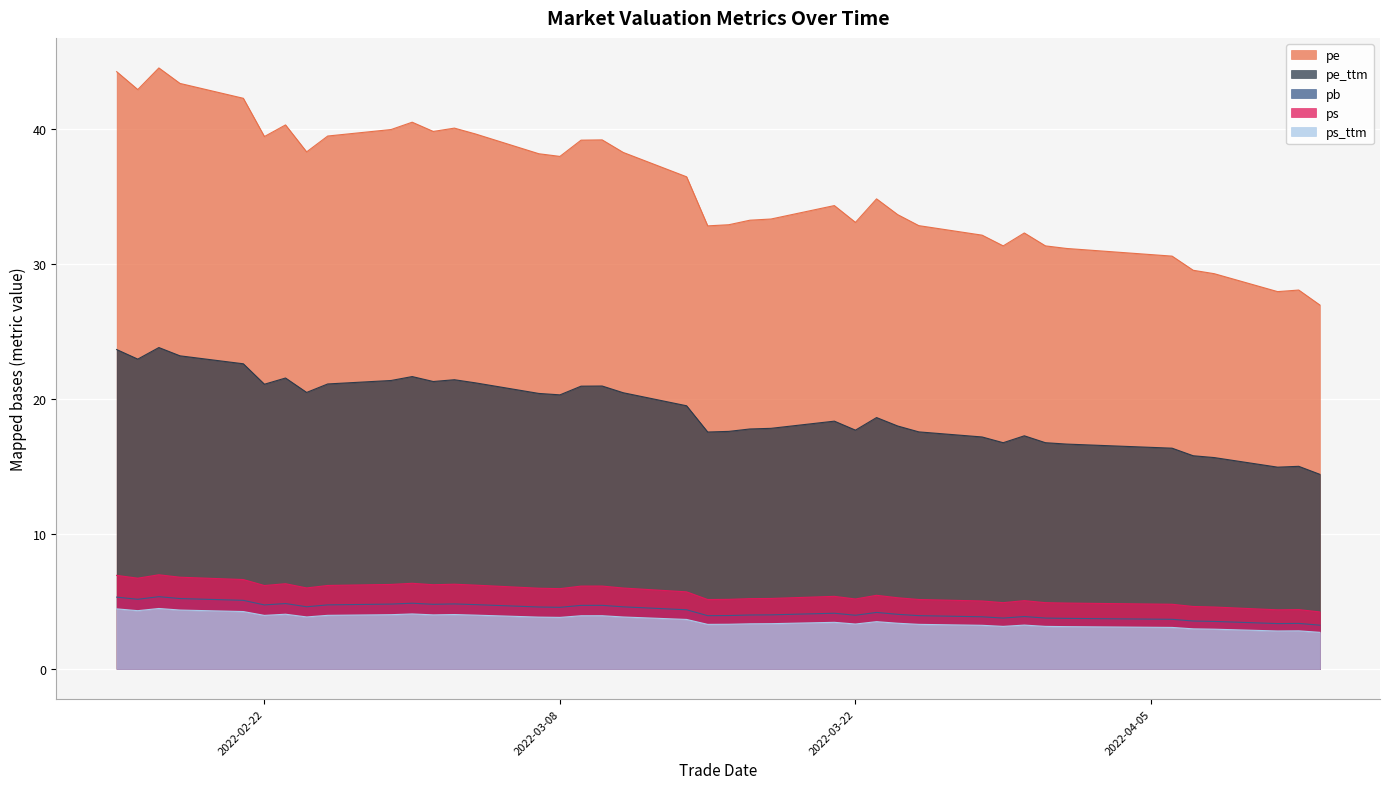

What is the sum of the ps_ttm values at 2022-03-24 and 2022-02-15?

7.8